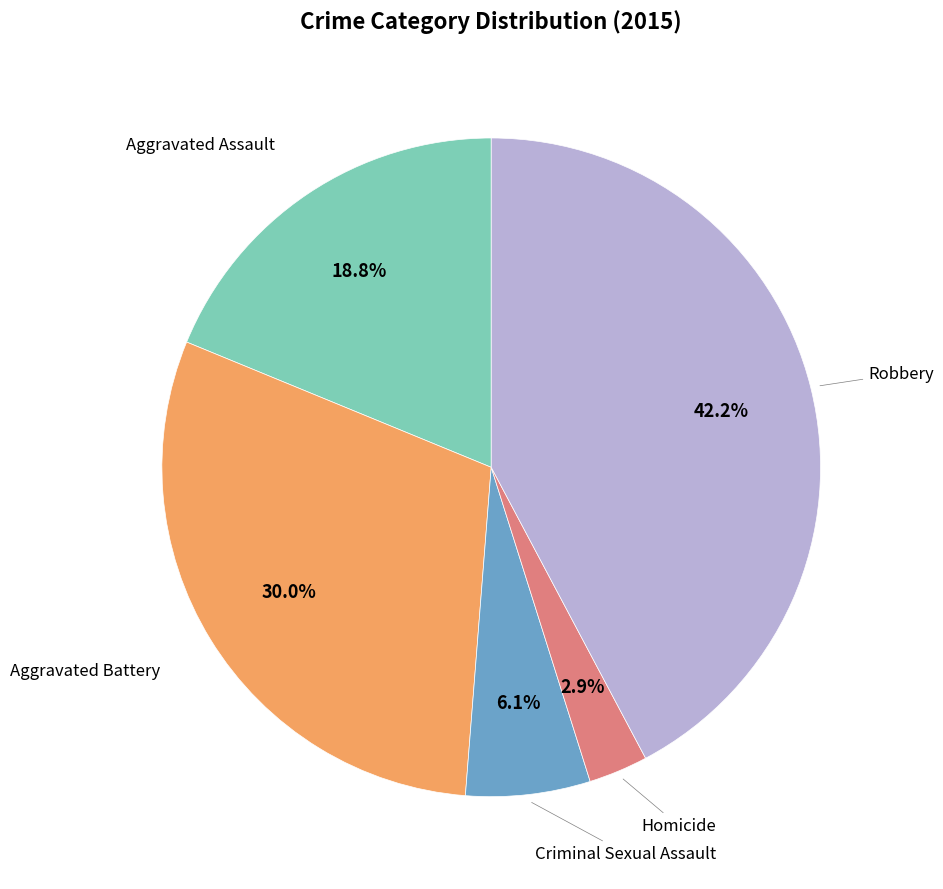

Does any single category account for the majority?

No